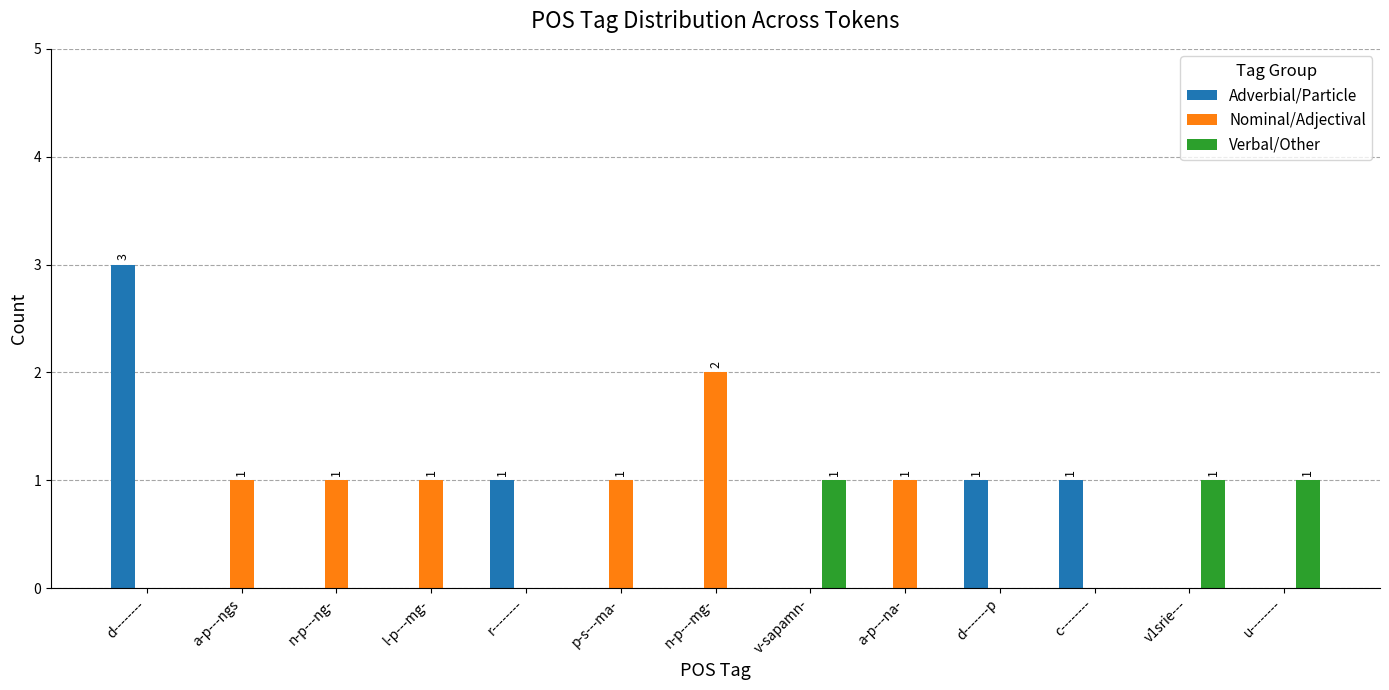

True or false: Nominal/Adjectival has a value of -1 at c--------.

False